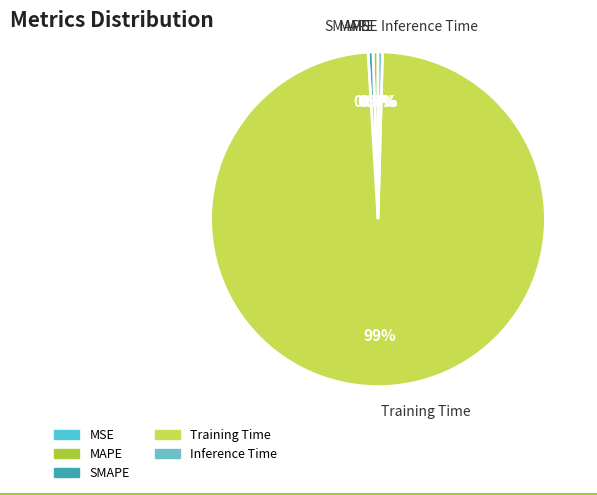

What is the majority slice?

Training Time